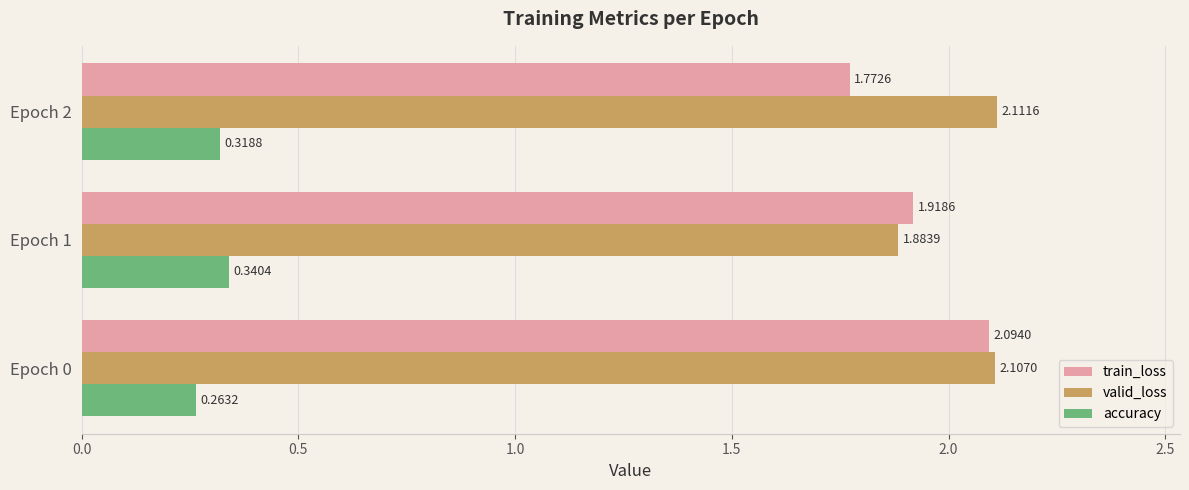

Which series has the widest spread of values?

train_loss